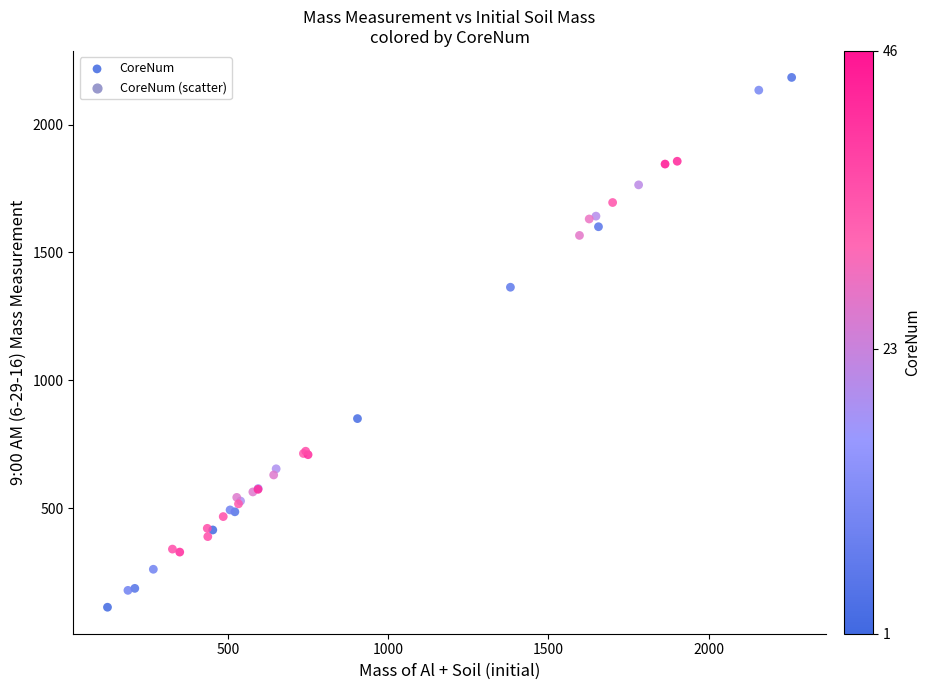

What Y value in the scatter plot is closest to 1148?

1363.9